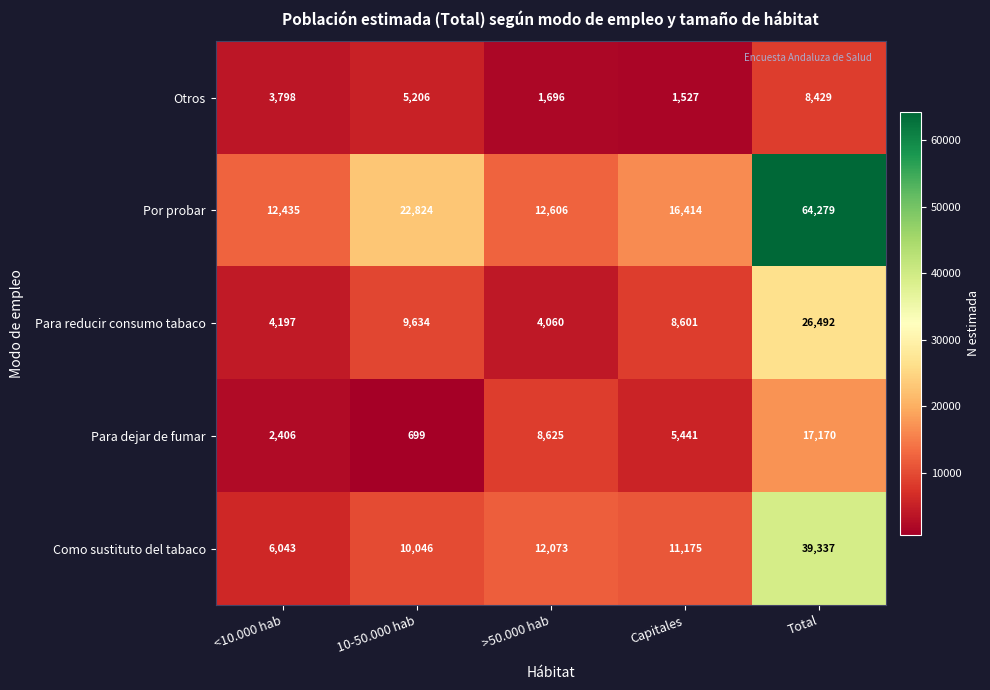

Rank the series by their maximum value, from highest to lowest.

Por probar, Como sustituto del tabaco, Para reducir consumo tabaco, Para dejar de fumar, Otros